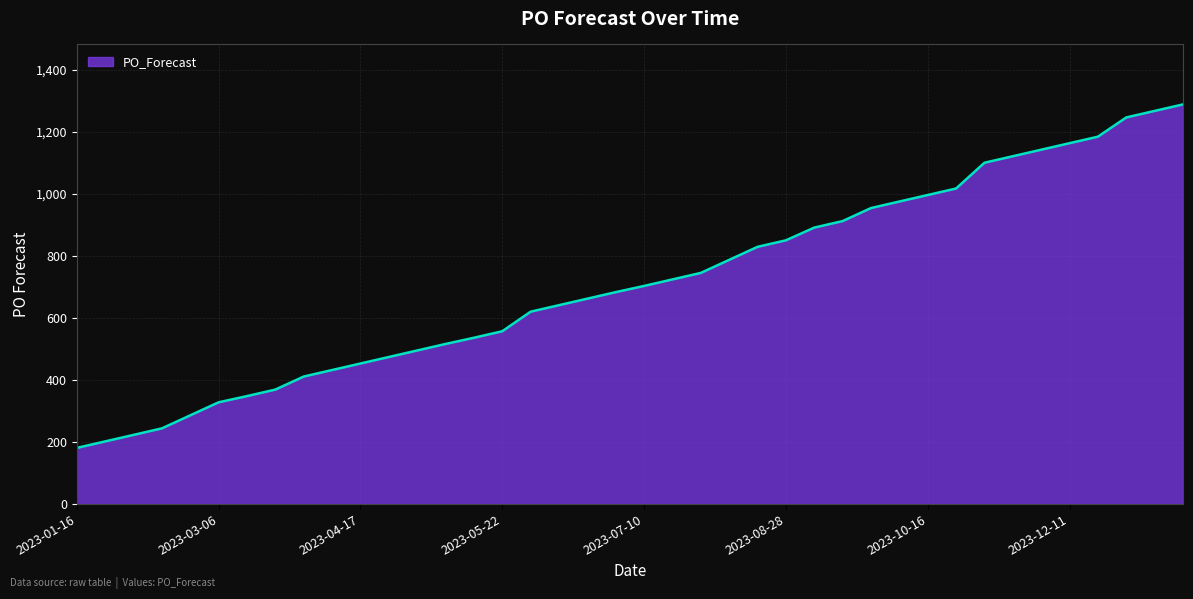

What is the maximum value shown in the chart?

1288